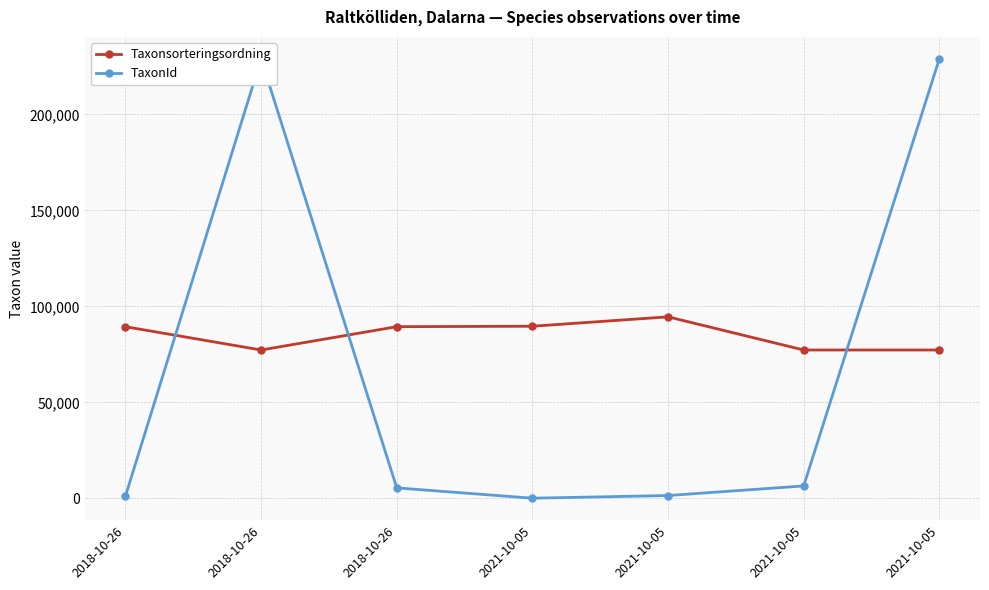

At which category is the sum across all series the highest?

2018-10-26